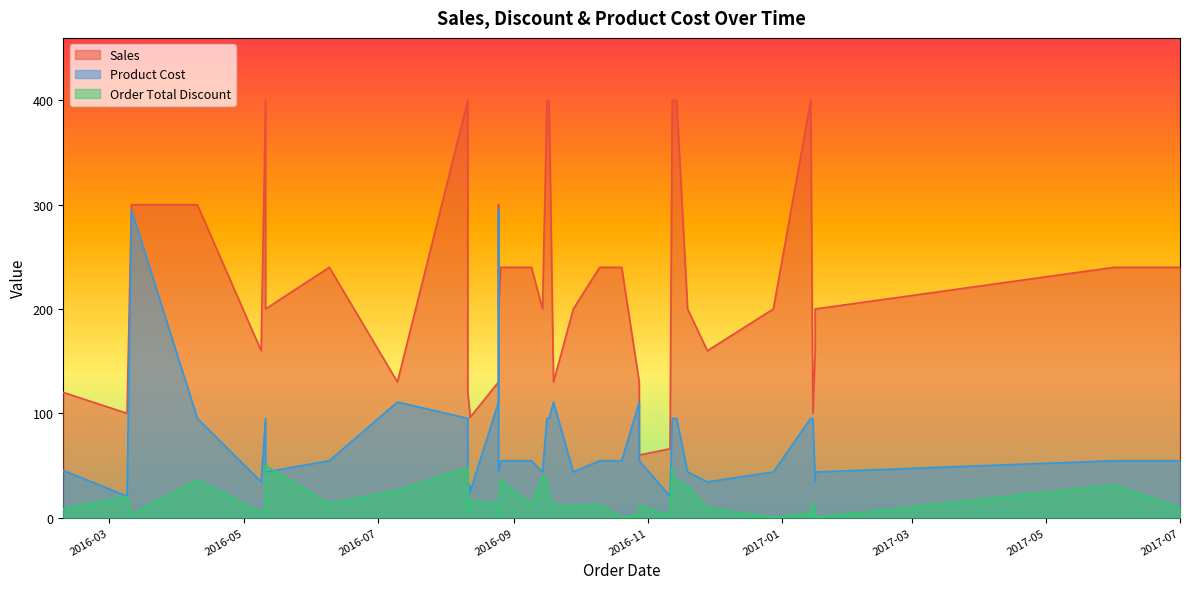

How many series are shown in this chart?

3